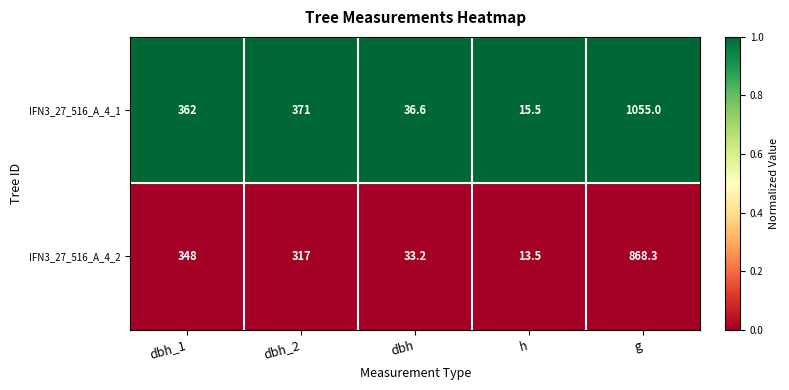

Reading left to right, transcribe all the data shown in this chart.

IFN3_27_516_A_4_1: dbh_1=362.0	dbh_2=371.0	dbh=36.6	h=15.5	g=1055.0
IFN3_27_516_A_4_2: dbh_1=348.0	dbh_2=317.0	dbh=33.2	h=13.5	g=868.3